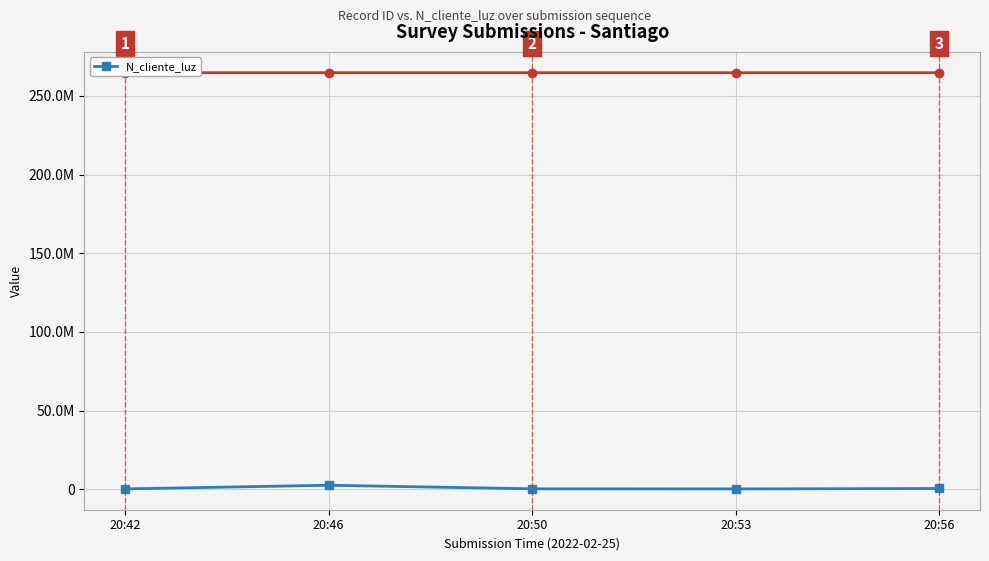

What is the maximum value shown in the chart?

2586314